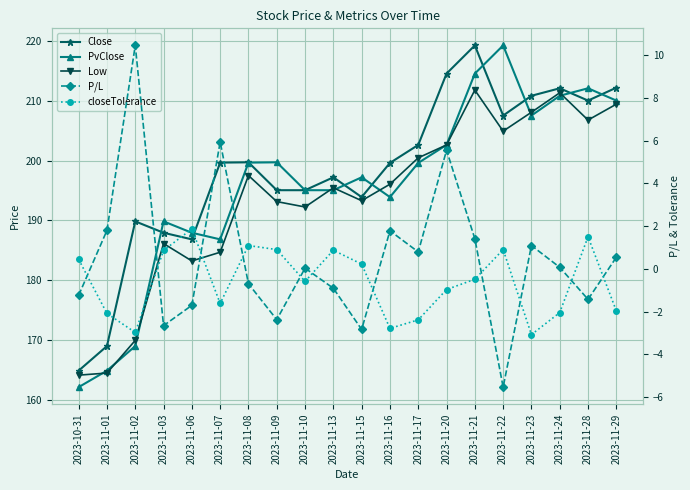

Which series ends up on top after the final intersection of PvClose and Close?

Close